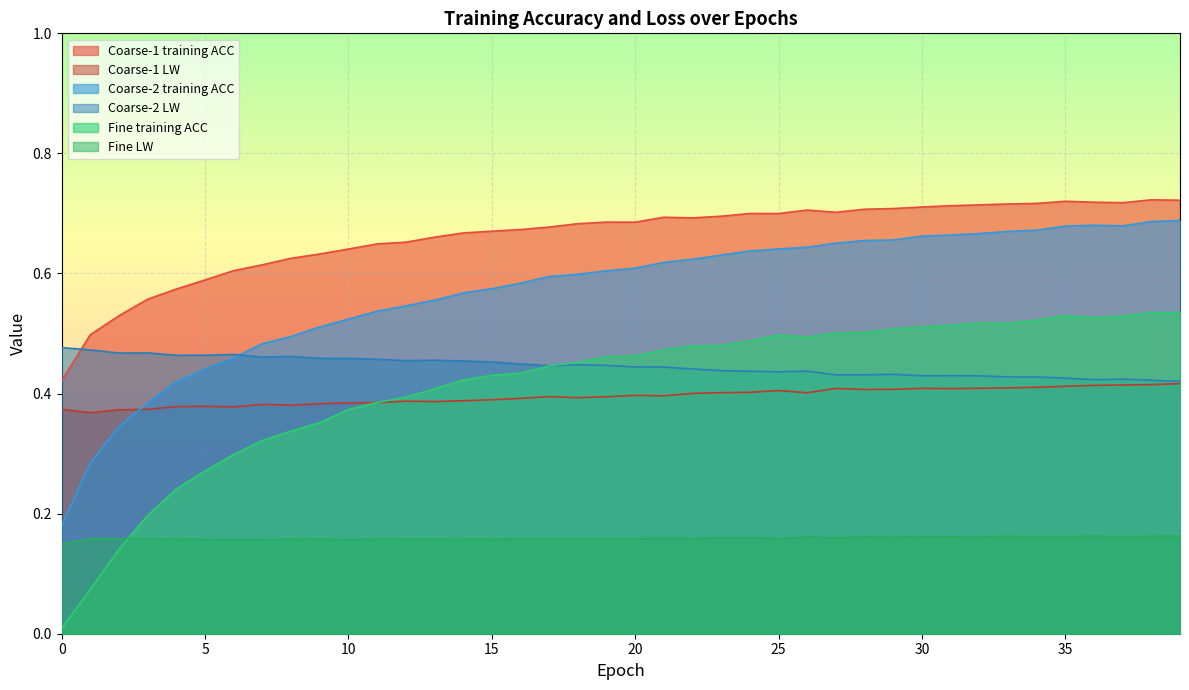

True or false: Coarse-1 training ACC has more than 0 interior local peaks.

True